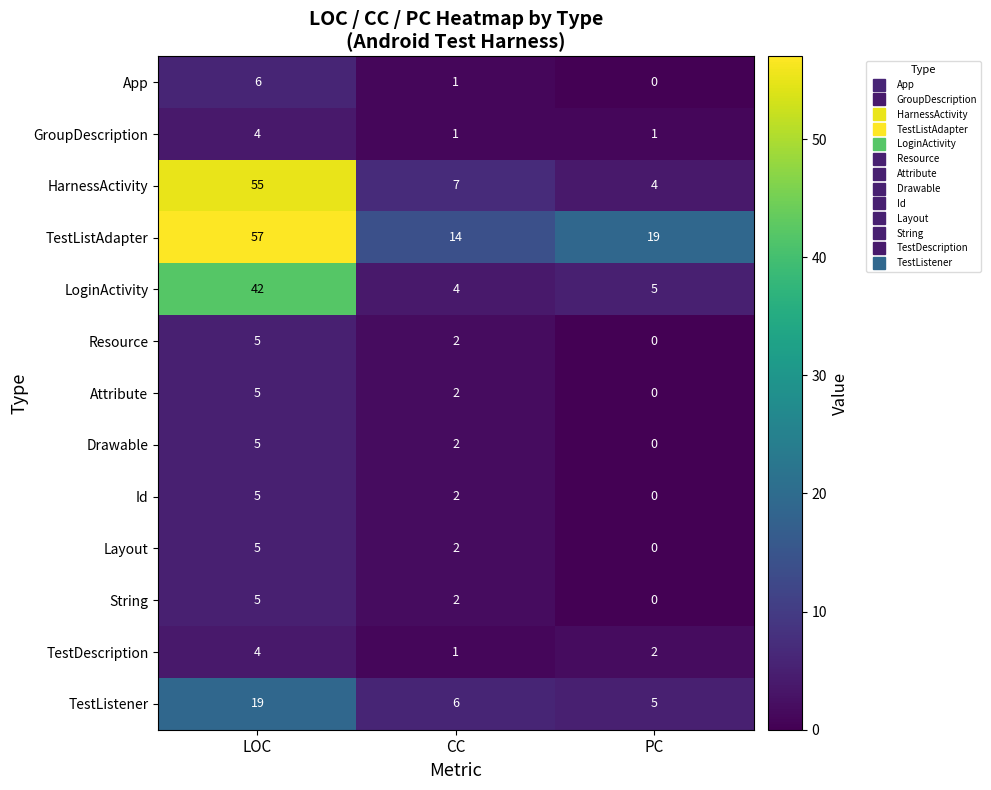

Which series has the largest total across all categories?

TestListAdapter